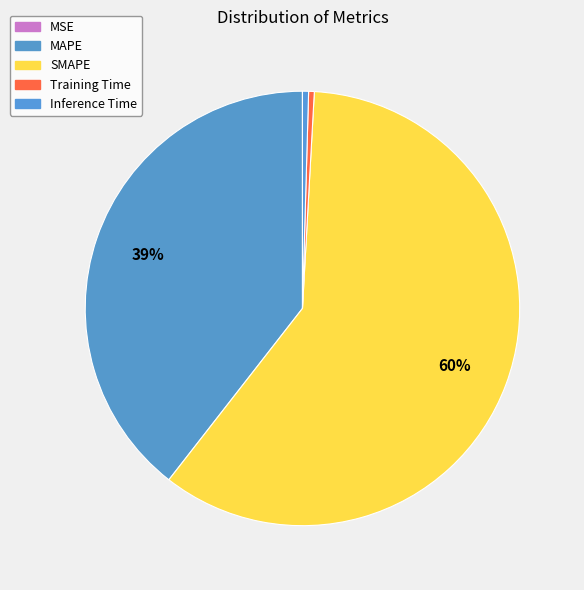

Combined, do MSE and Training Time account for over 50%?

No